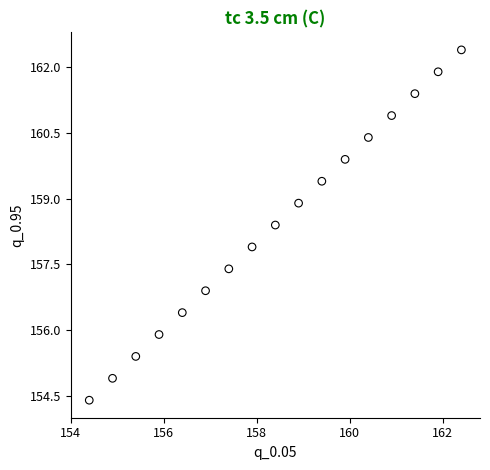

What Y value in the scatter plot is closest to 158?

157.9